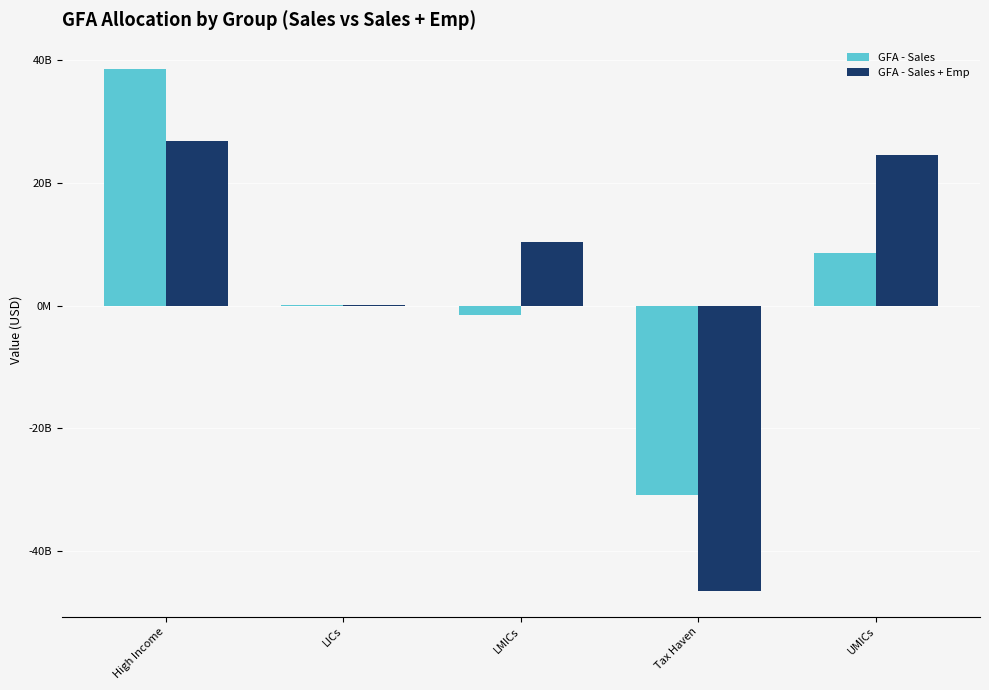

What are all the series names shown in the legend?

GFA - Sales, GFA - Sales + Emp